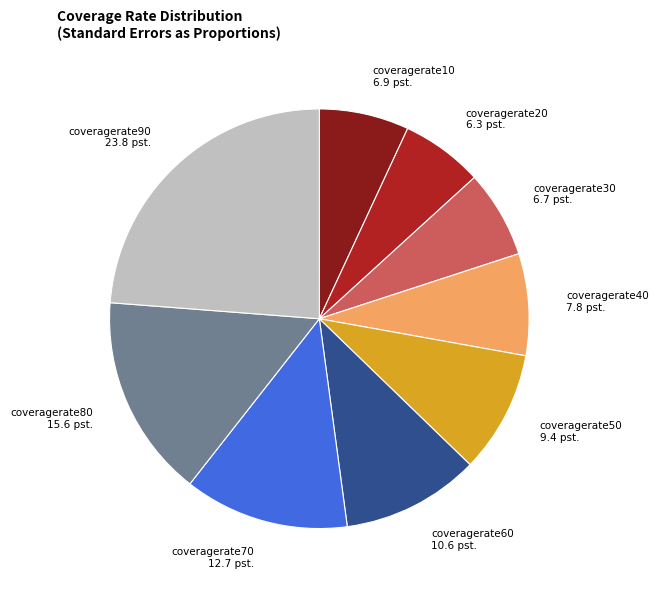

Does any single category account for the majority?

No